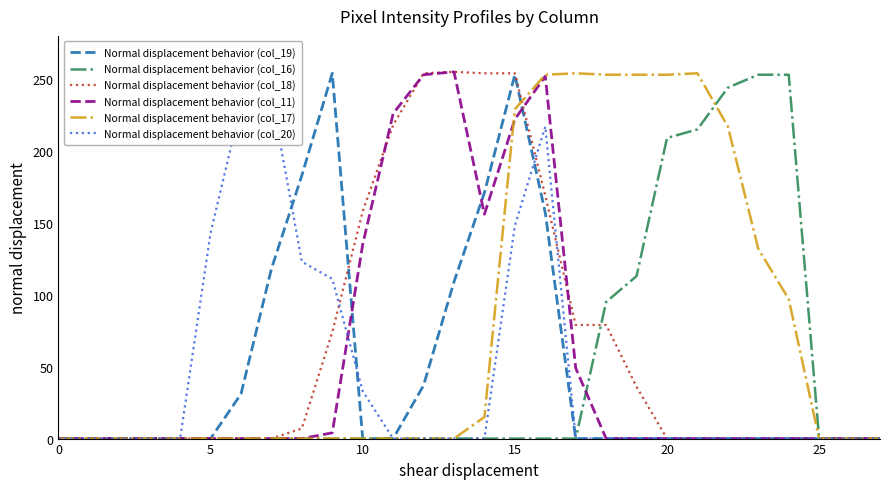

Where is Normal displacement behavior (col_11) nearest to the value 127?

10